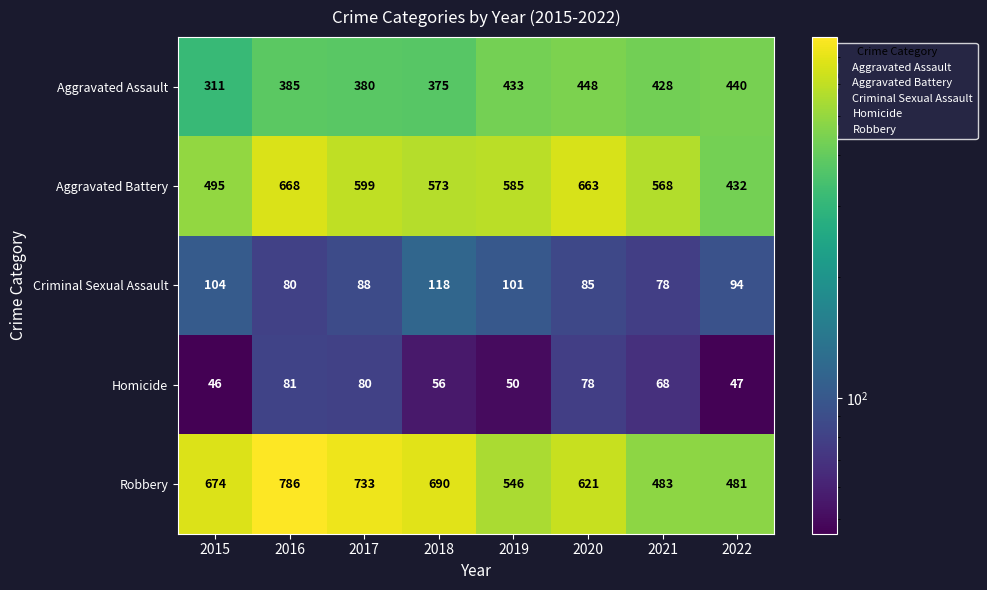

Which category has the lowest value in the Aggravated Assault series?

2015